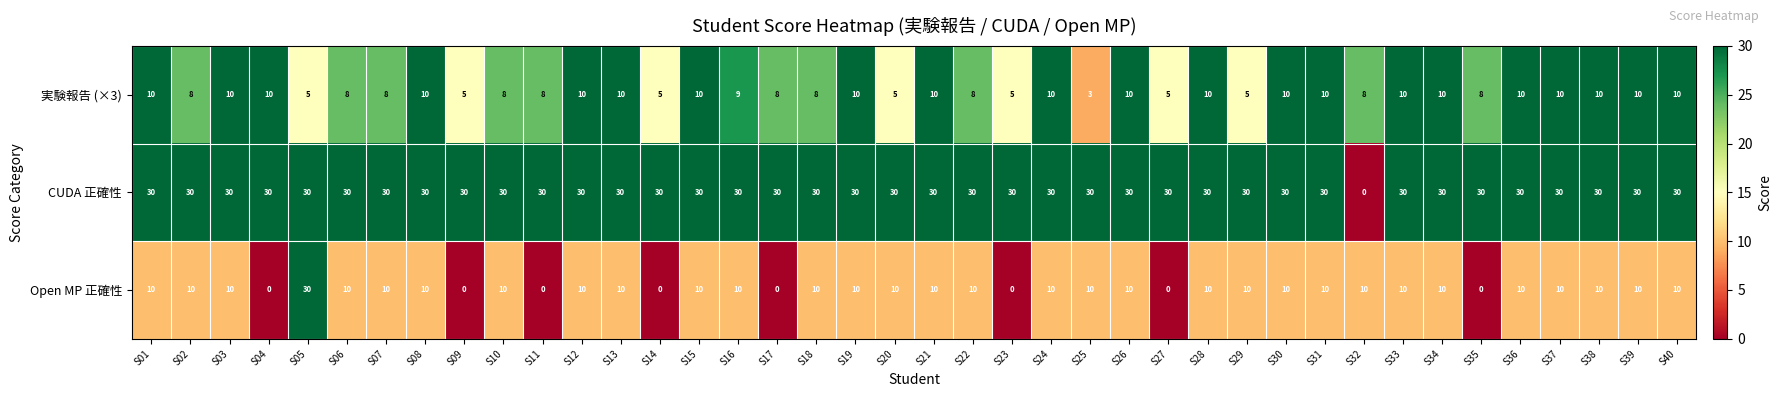

Which series has the largest total across all categories?

CUDA 正確性